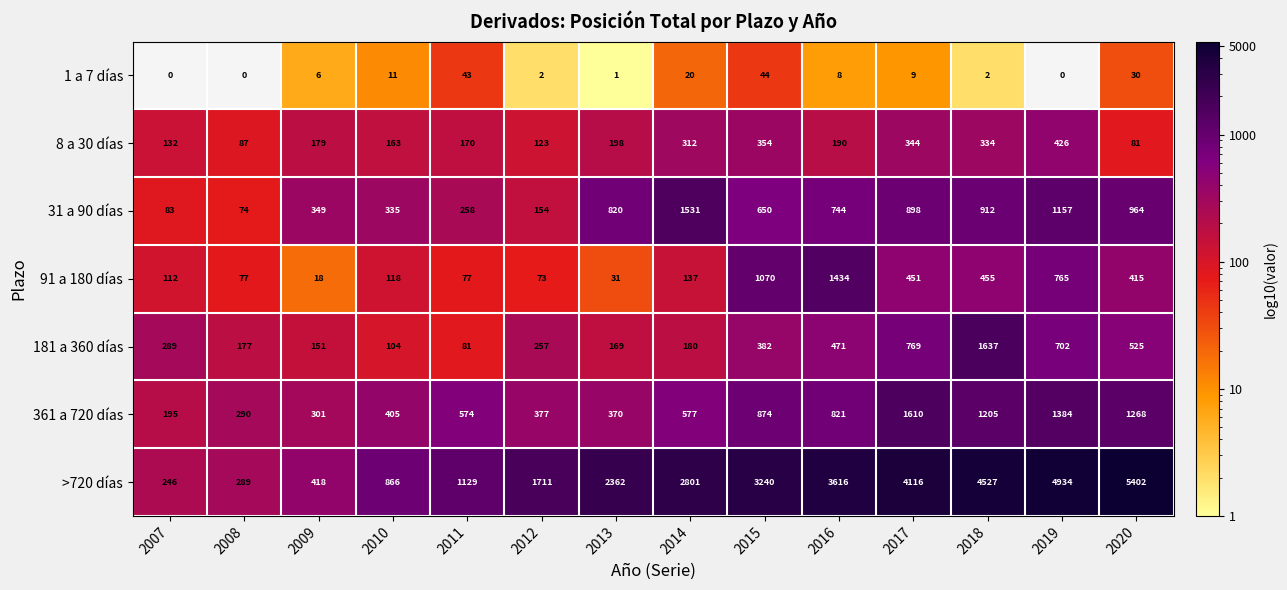

What is the spread (max minus min) of values at 2008?

290